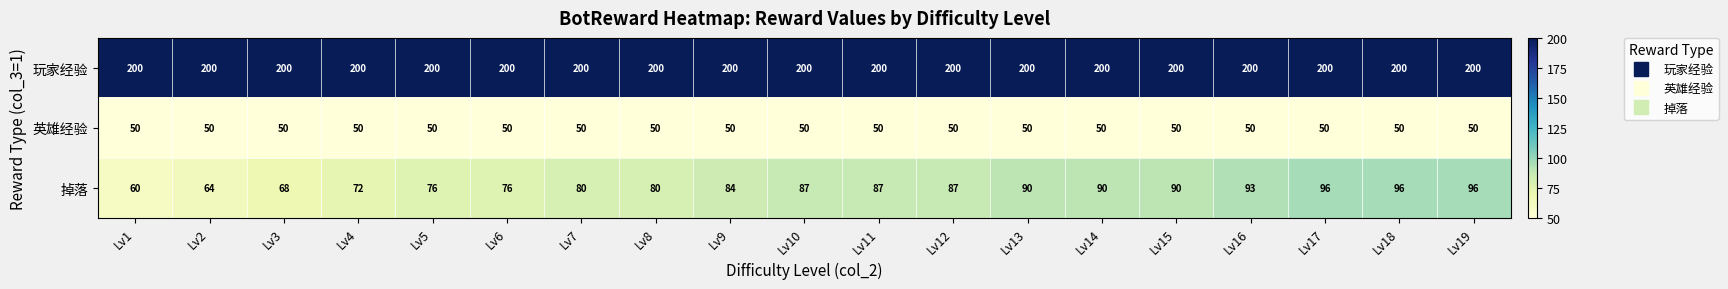

What is the total value across all series at Lv16?

343